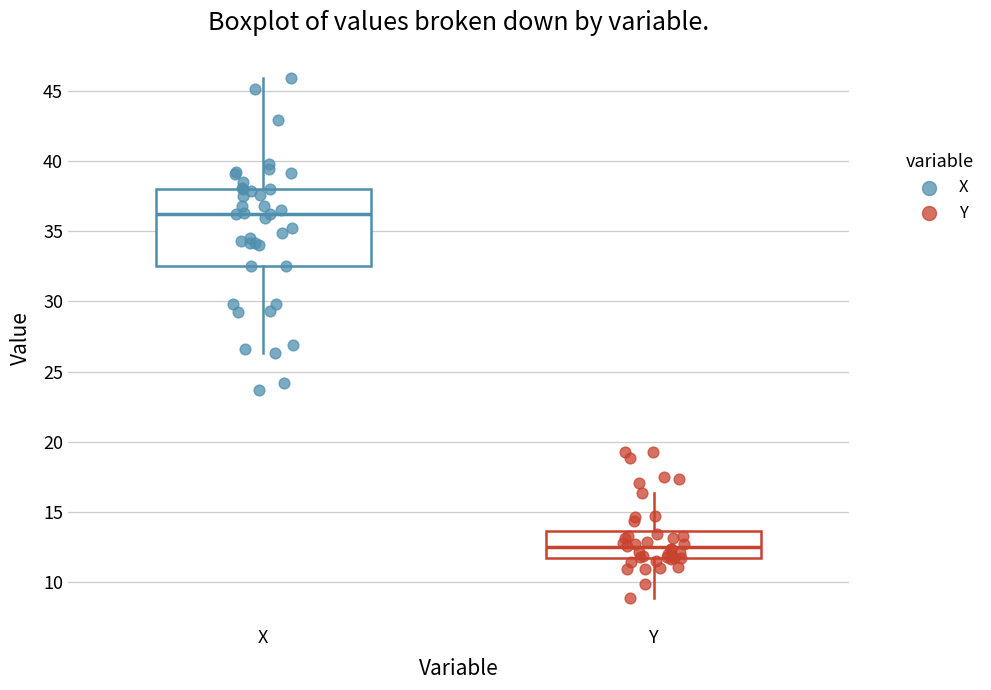

Reading left to right, read every box against the y-axis: the position of its median line, the range the box covers, and the ends of its whiskers. The values are not printed on the chart, so give them approximately, as read against the axis.

X: median 36.0, box 32.5 to 38.0, whiskers 26.5 to 46.0
Y: median 12.5, box 11.5 to 13.5, whiskers 9.0 to 16.5